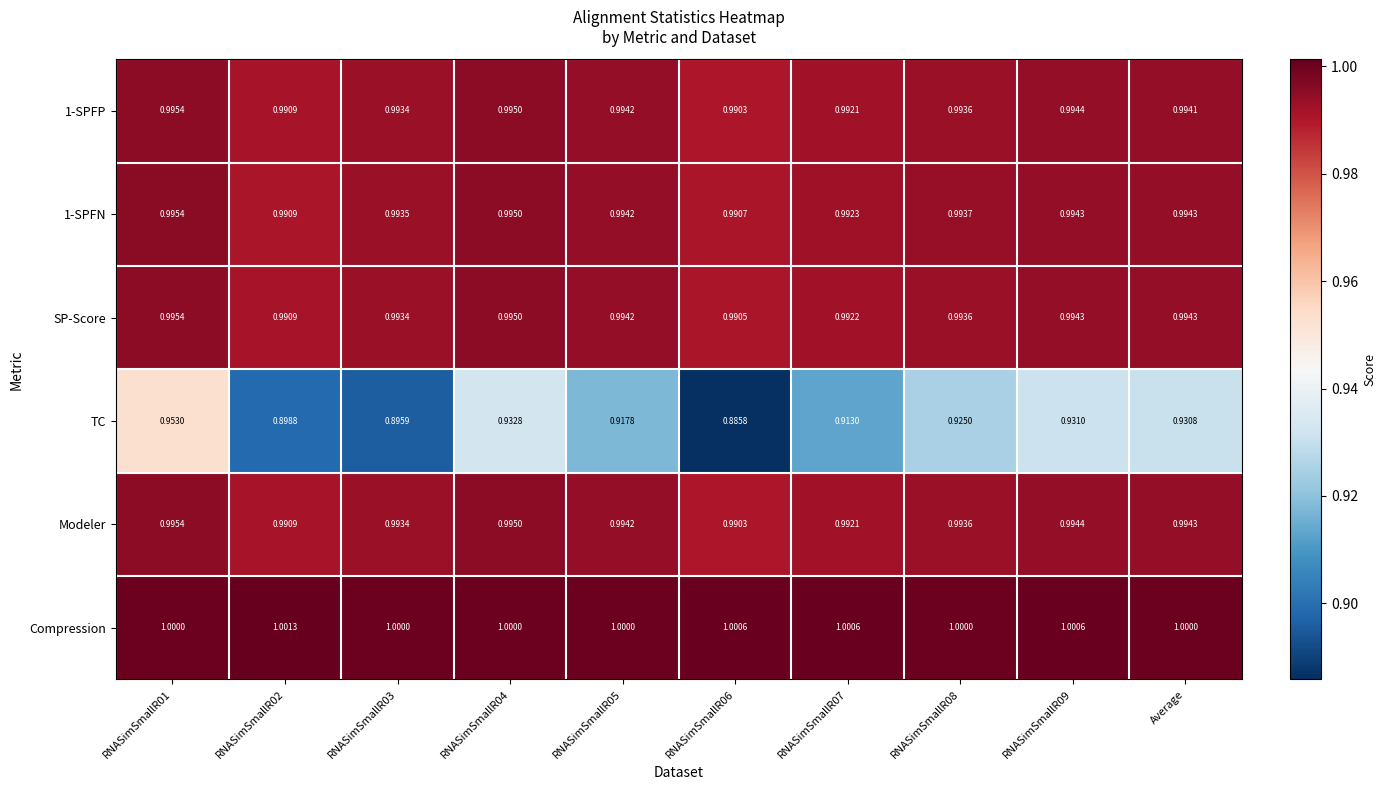

At which category is the sum across all series the highest?

RNASimSmallR01